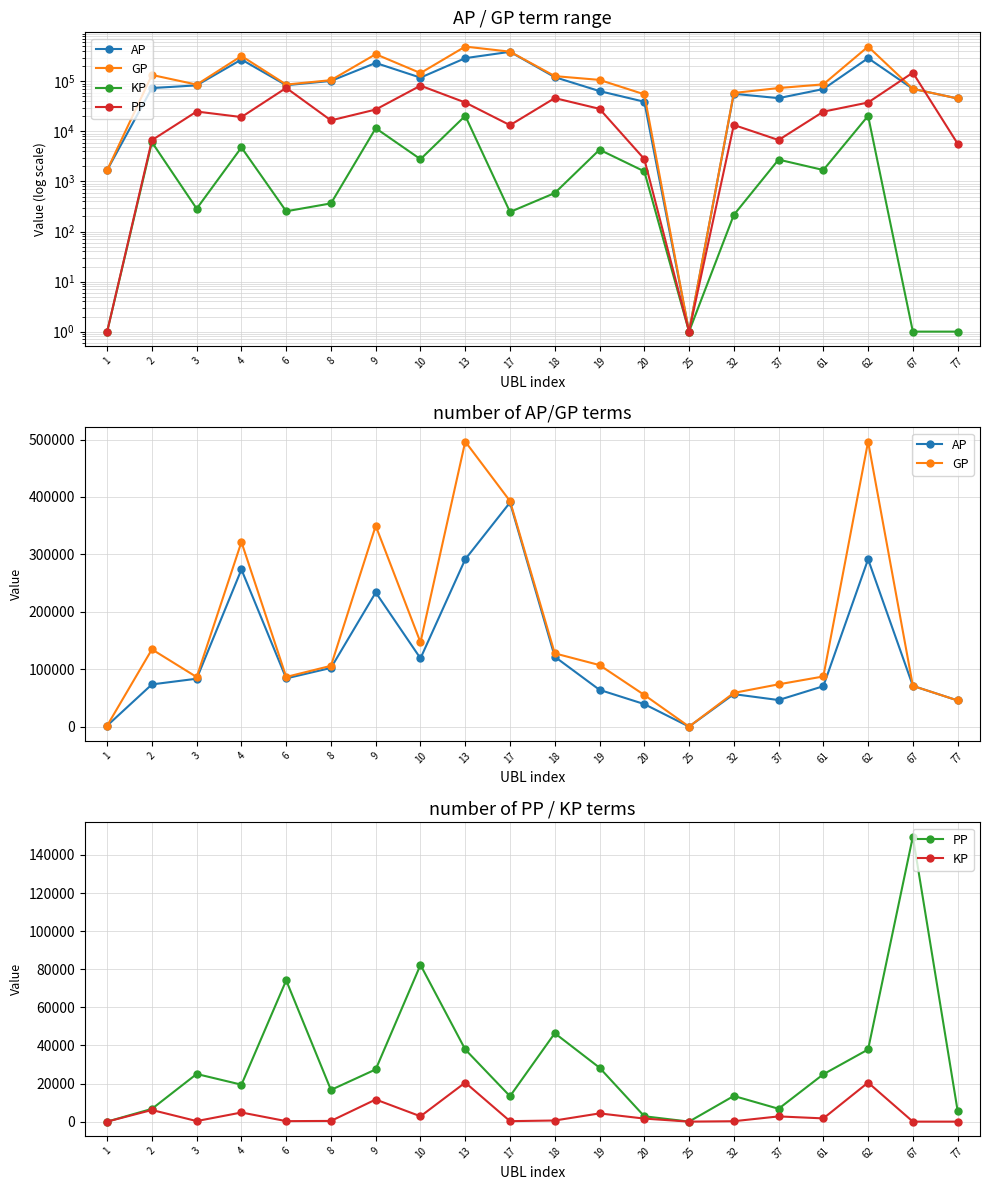

What value does the PP series have at 17?

13345.0